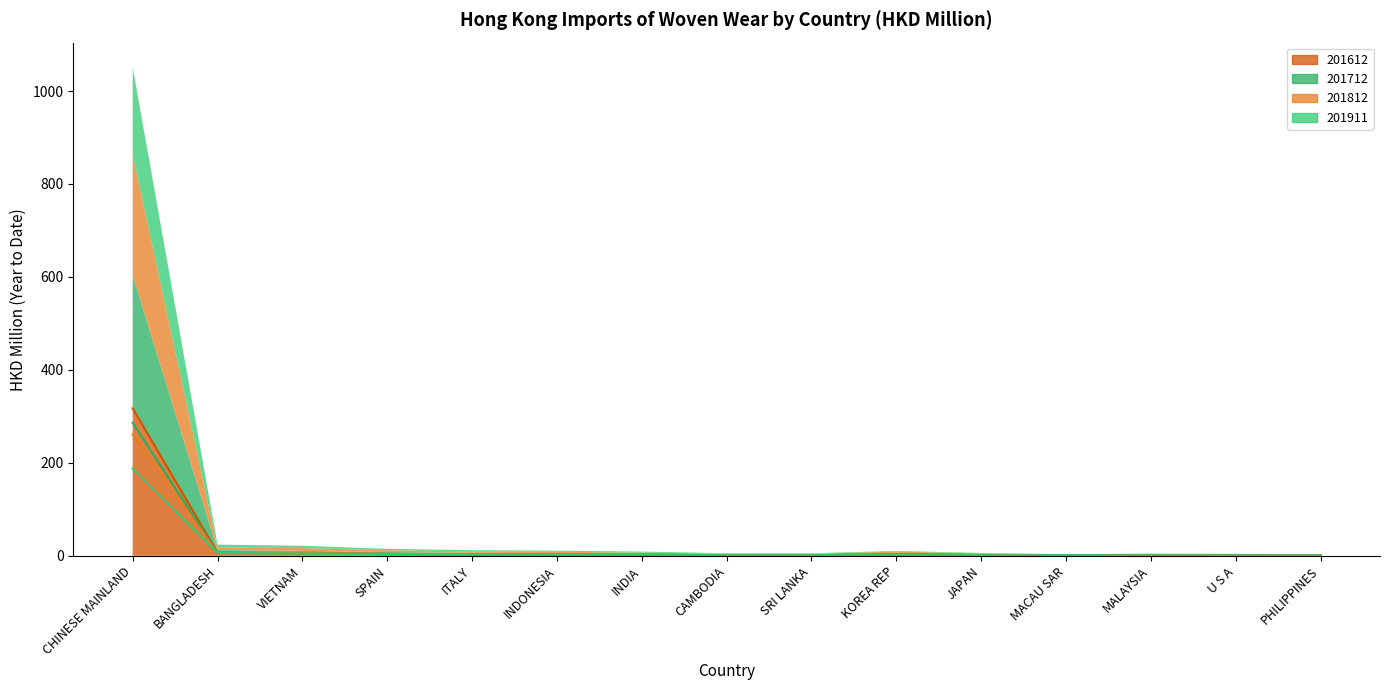

Reading left to right, transcribe all the data shown in this chart.

201612: 317.3	6.8	5.5	4.0	3.4	3.1	2.3	1.5	1.3	3.6	1.9	1.2	1.0	1.3	0.9
201712: 286.2	5.5	5.1	4.0	3.2	2.6	2.1	1.2	1.3	2.7	1.5	0.8	1.6	1.0	0.7
201812: 260.9	5.5	6.0	3.9	3.1	3.0	2.5	1.4	1.4	2.9	1.5	0.5	1.3	1.1	1.0
201911: 187.2	6.3	5.0	3.1	2.5	2.4	2.2	1.3	1.3	1.3	1.3	1.0	1.0	0.9	0.8